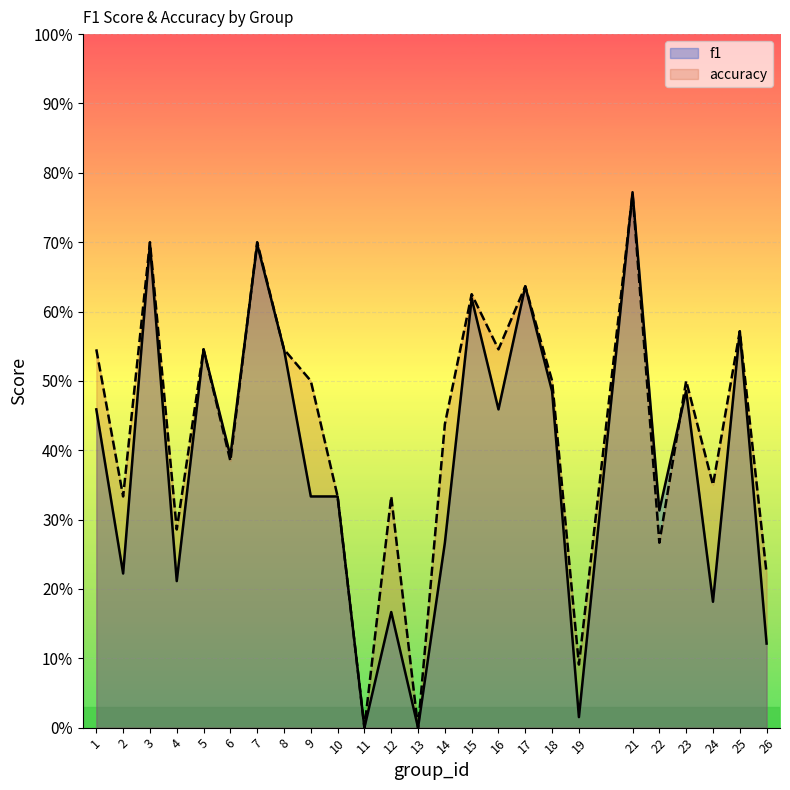

Which has a higher value, 13 or 17?

17